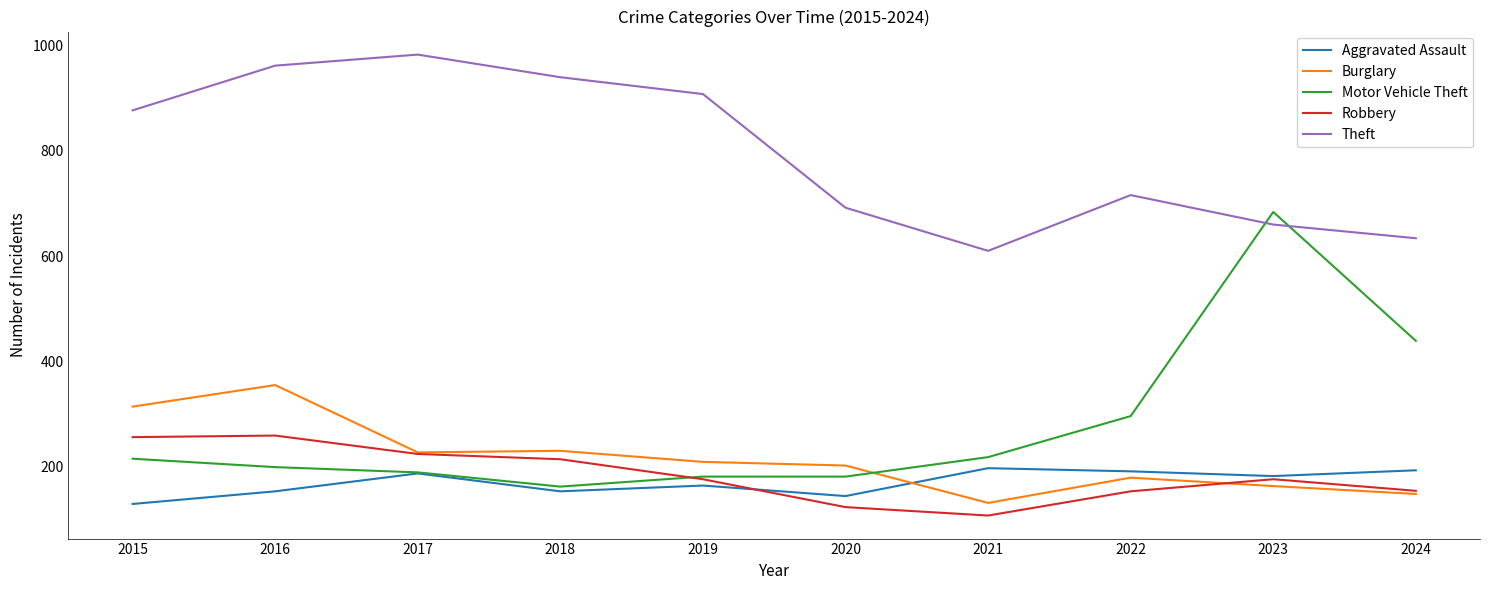

What value does the Motor Vehicle Theft series have at 2020?

181